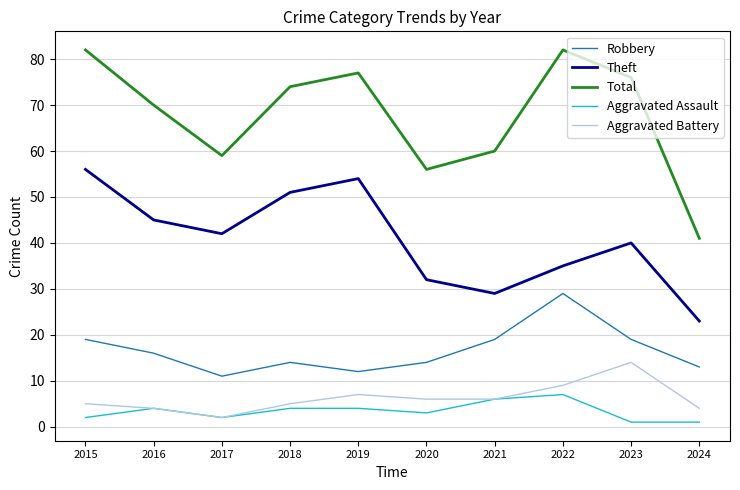

True or false: Aggravated Battery has a value of 1 at 2024.

False